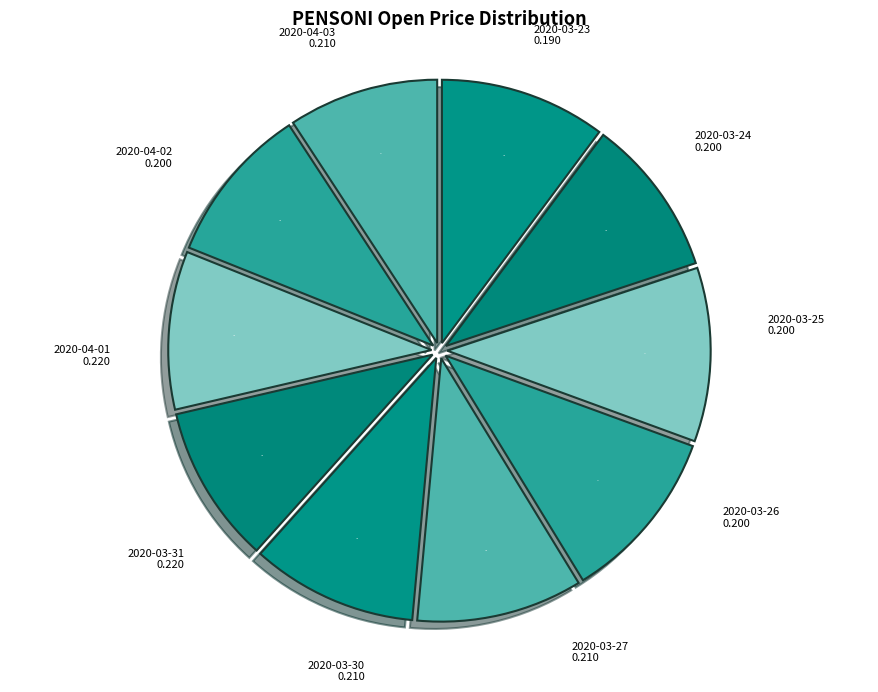

How many segments does this pie chart have?

10